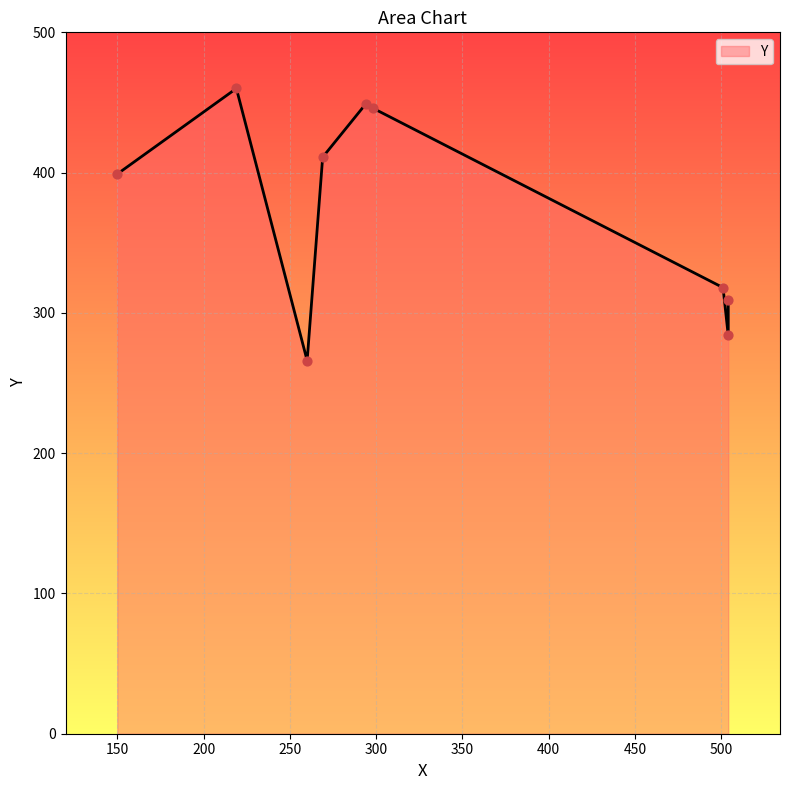

Approximately how many times larger is the value at 294 compared to 504?

1.6